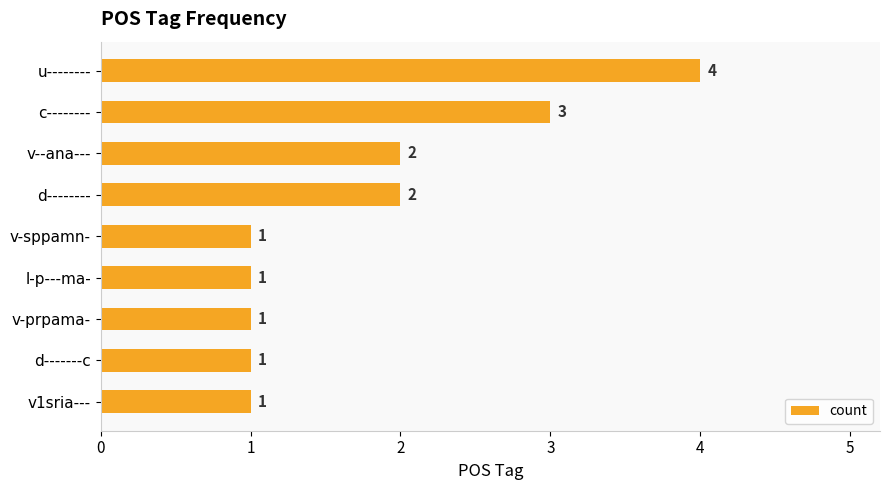

Which has a higher value, v--ana--- or d-------c?

v--ana---